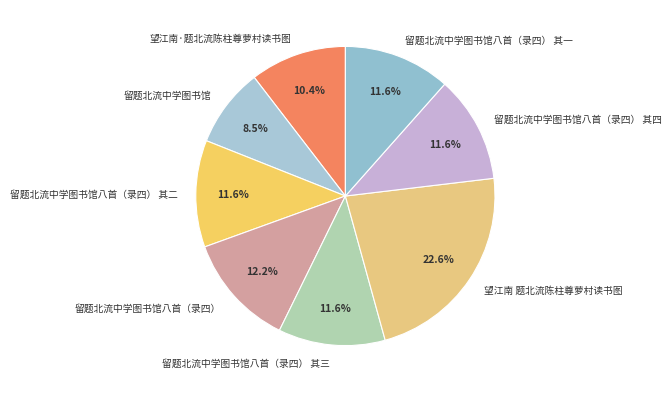

To the nearest percent, what is the difference between the largest and smallest slice percentages?

14%